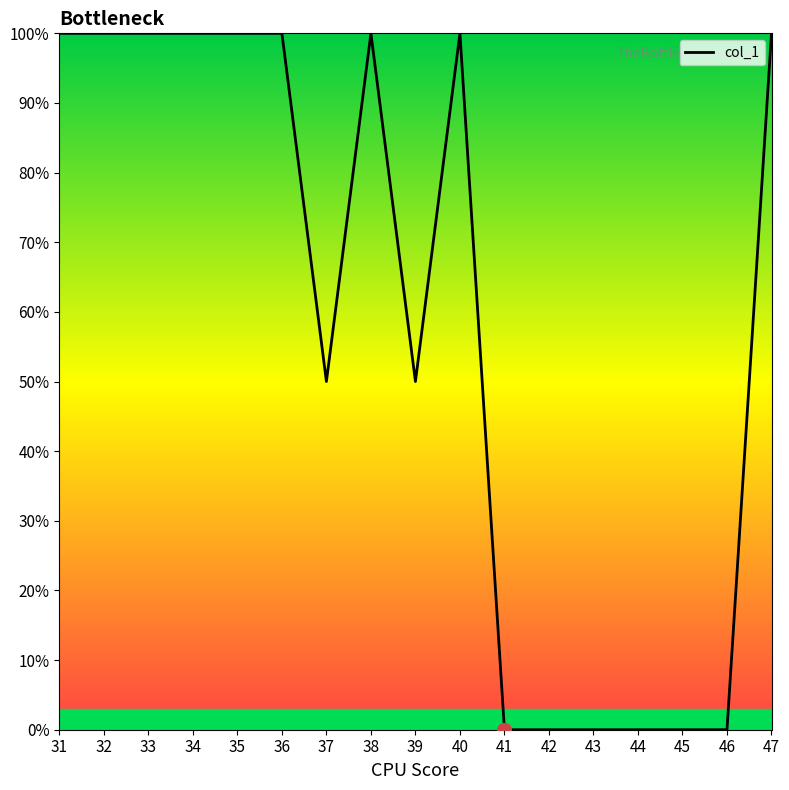

Reading left to right, extract all data points from this chart.

31=100	32=100	33=100	34=100	35=100	36=100	37=50	38=100	39=50	40=100	41=0	42=0	43=0	44=0	45=0	46=0	47=100